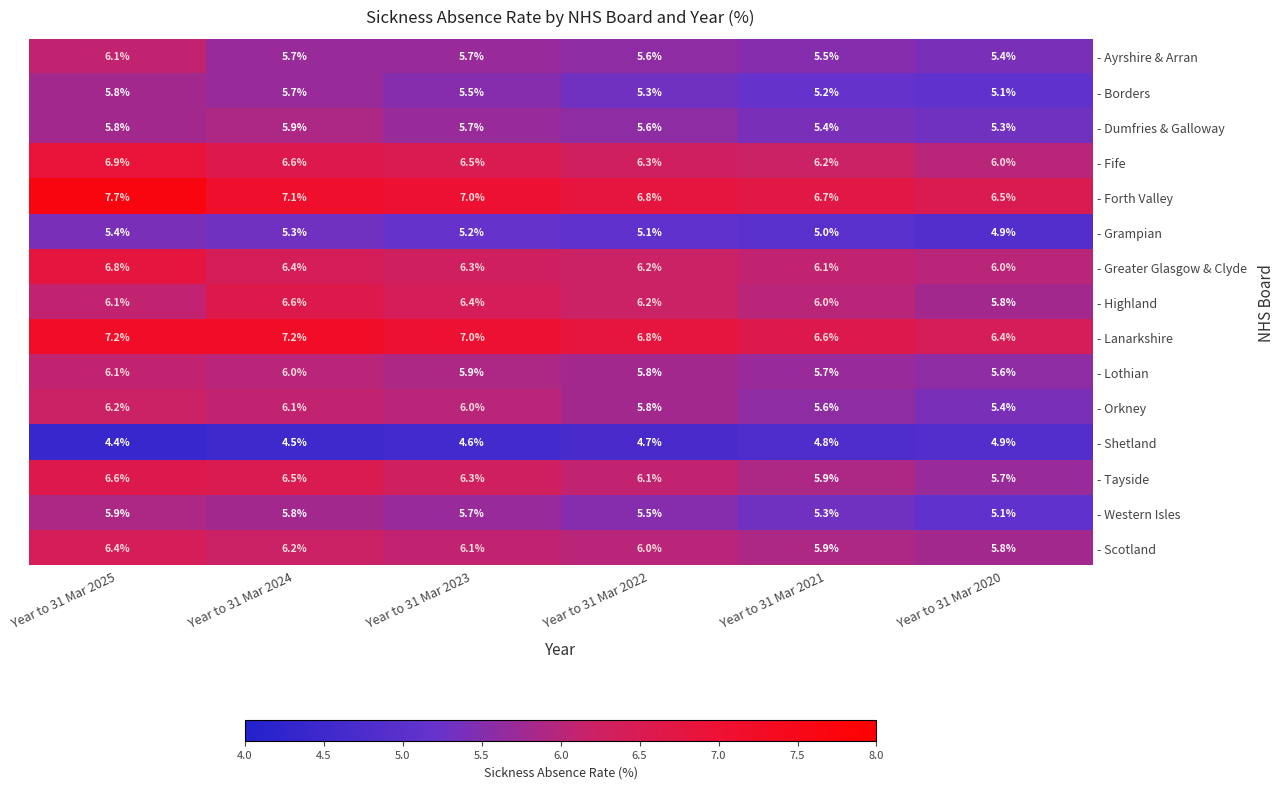

What is the total value across all series at Year to 31 Mar 2020?

83.9